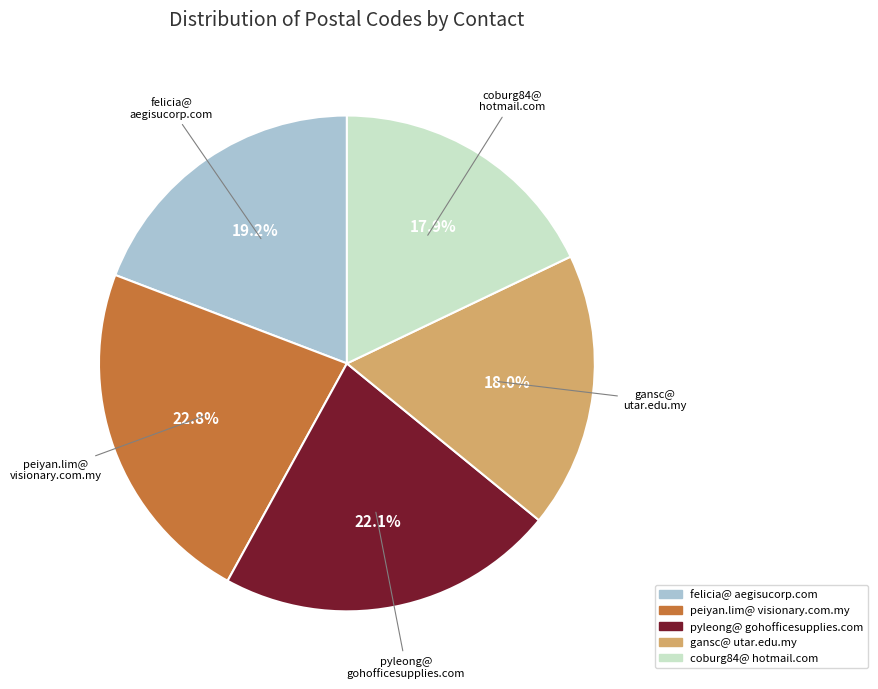

Is there any slice that represents more than half of the pie?

No